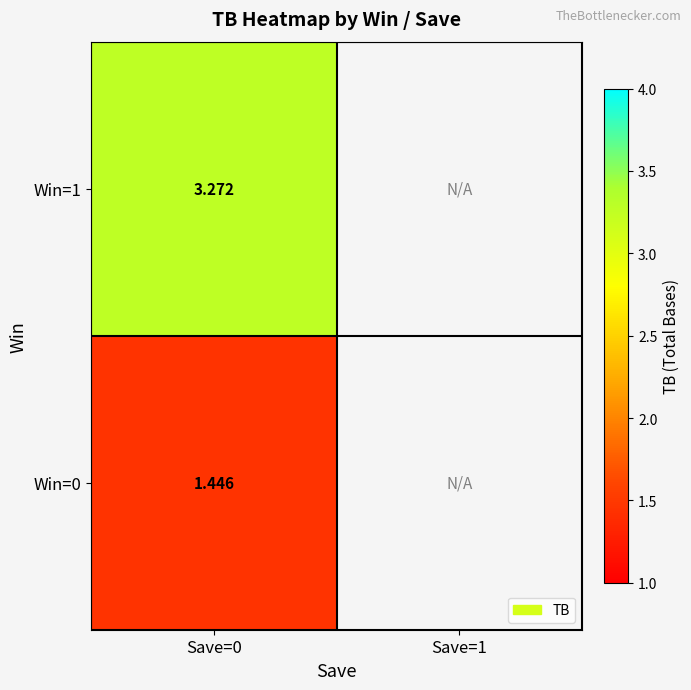

Is it true that Win=1 equals 3.3 at Save=0?

True